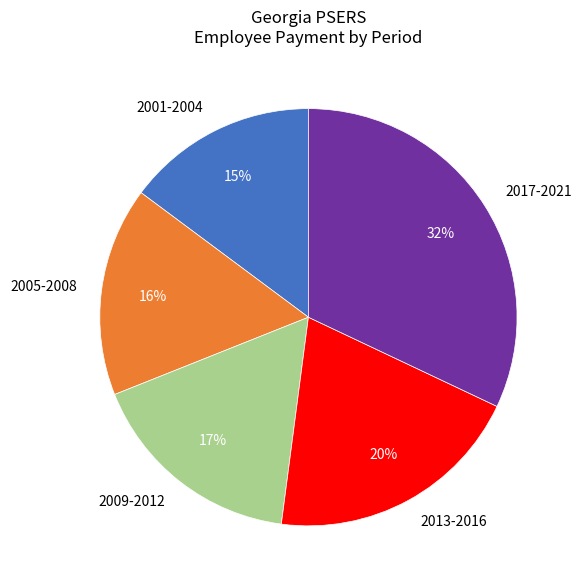

Is the sum of 2017-2021 and 2013-2016 greater than half?

Yes